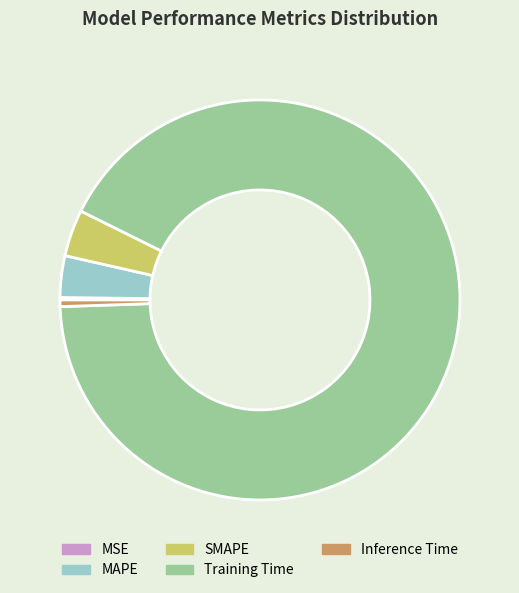

True or false: SMAPE accounts for 4% of the total.

True